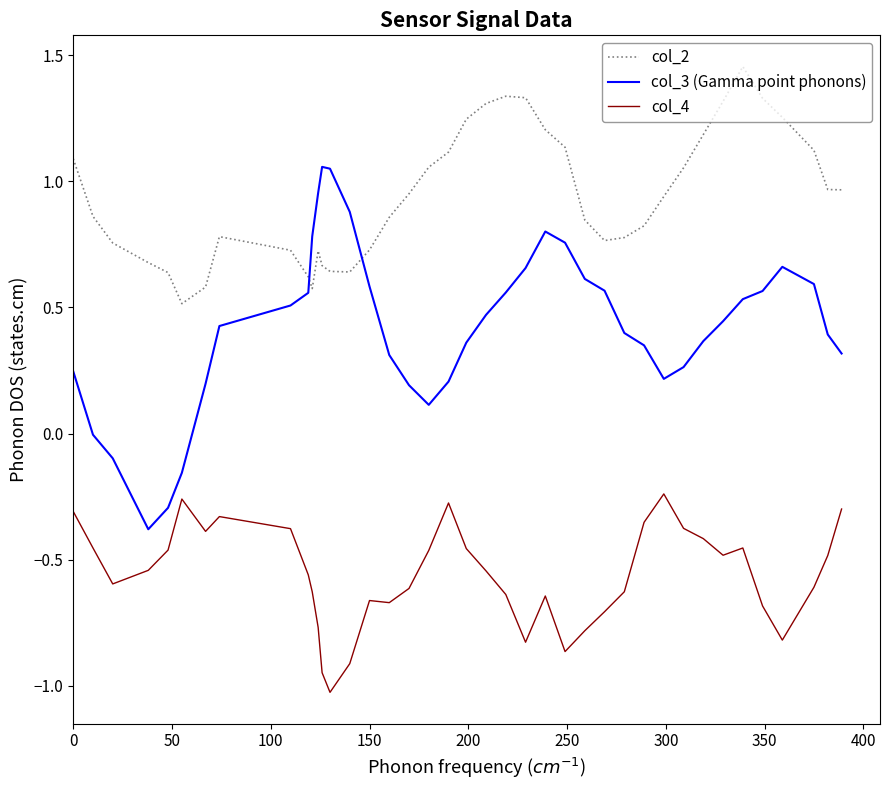

True or false: col_3 (Gamma point phonons) and col_4 intersect in this chart.

False